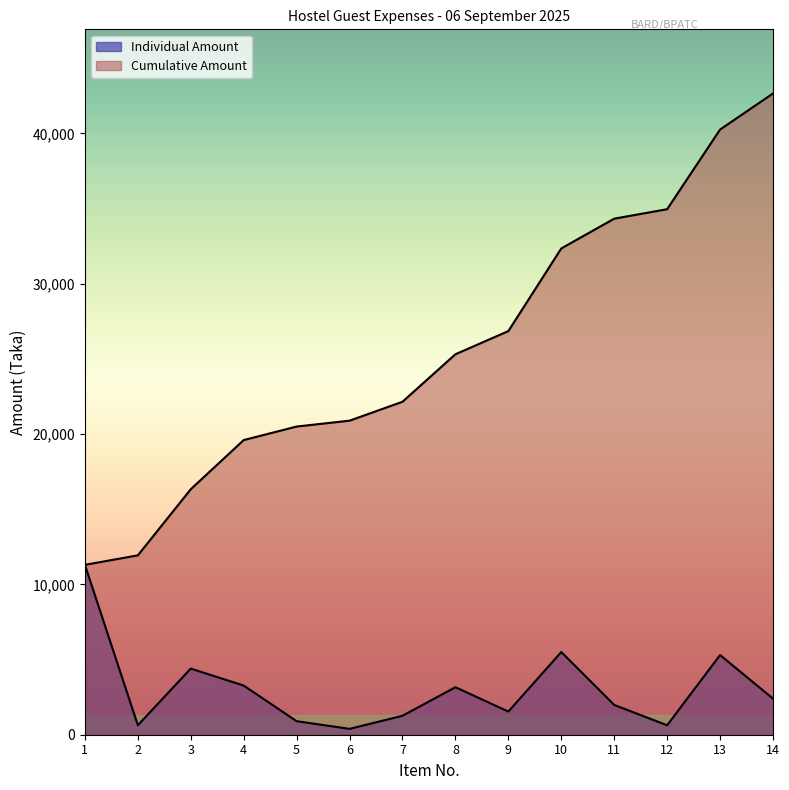

Which series has the widest spread of values?

Cumulative Amount